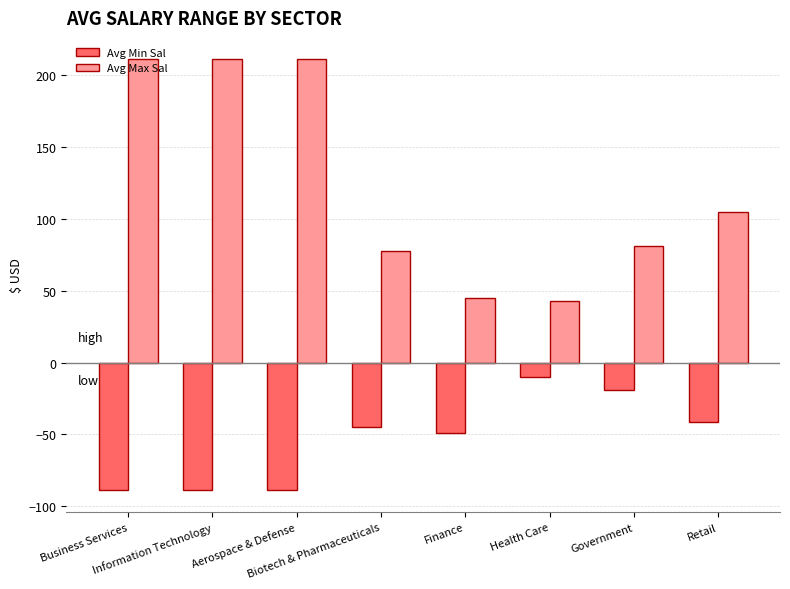

What is the lowest value of the Avg Max Sal series?

43